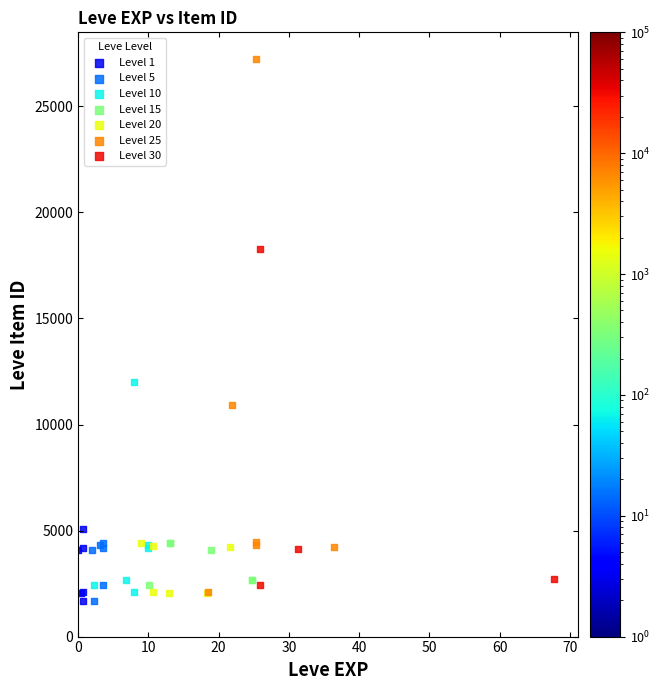

Which series has the widest spread of Y values?

Level 25